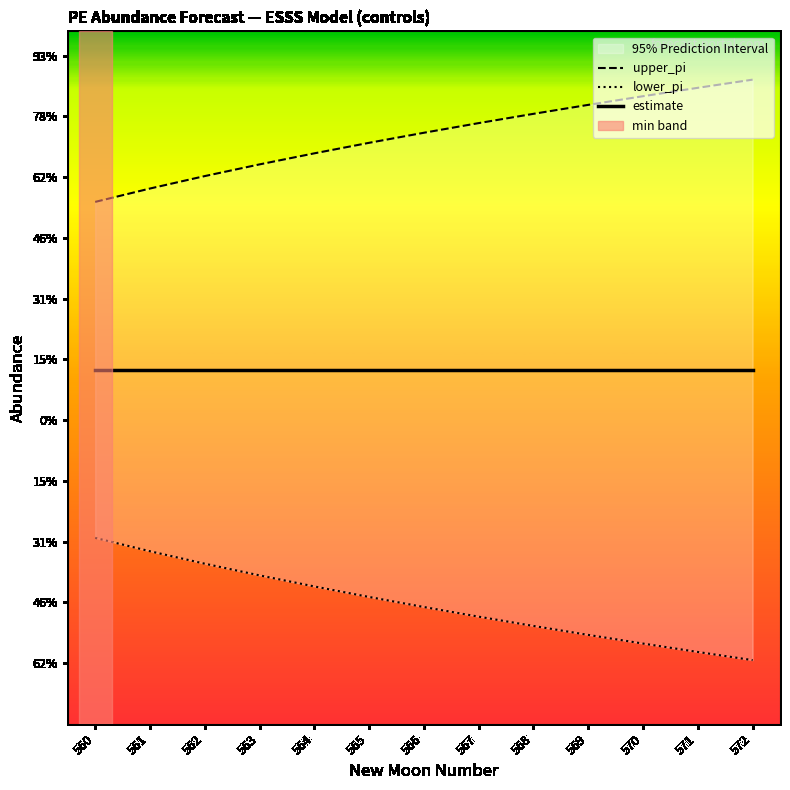

True or false: lower_pi and upper_pi cross at least once.

False